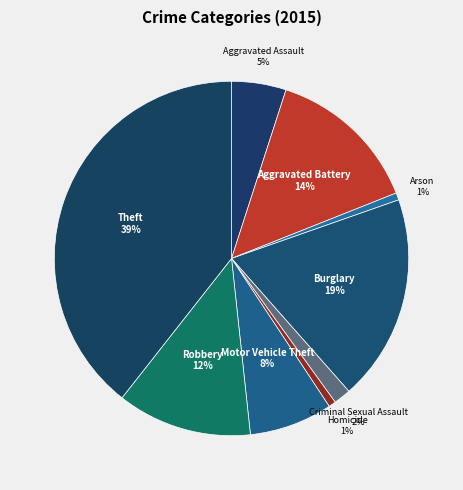

Combined, do Theft and Motor Vehicle Theft account for over 50%?

No